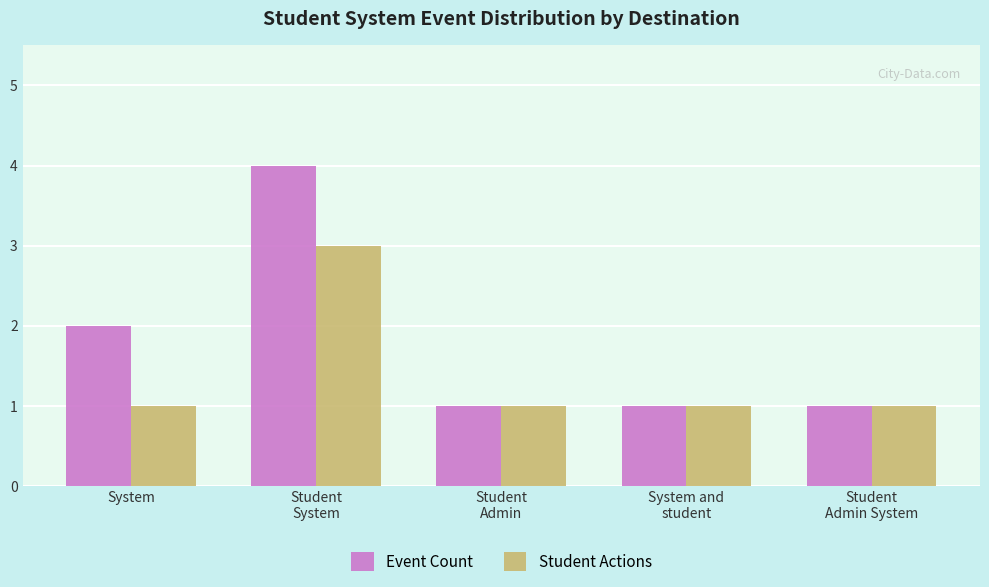

What are all the series names shown in the legend?

Event Count, Student Actions